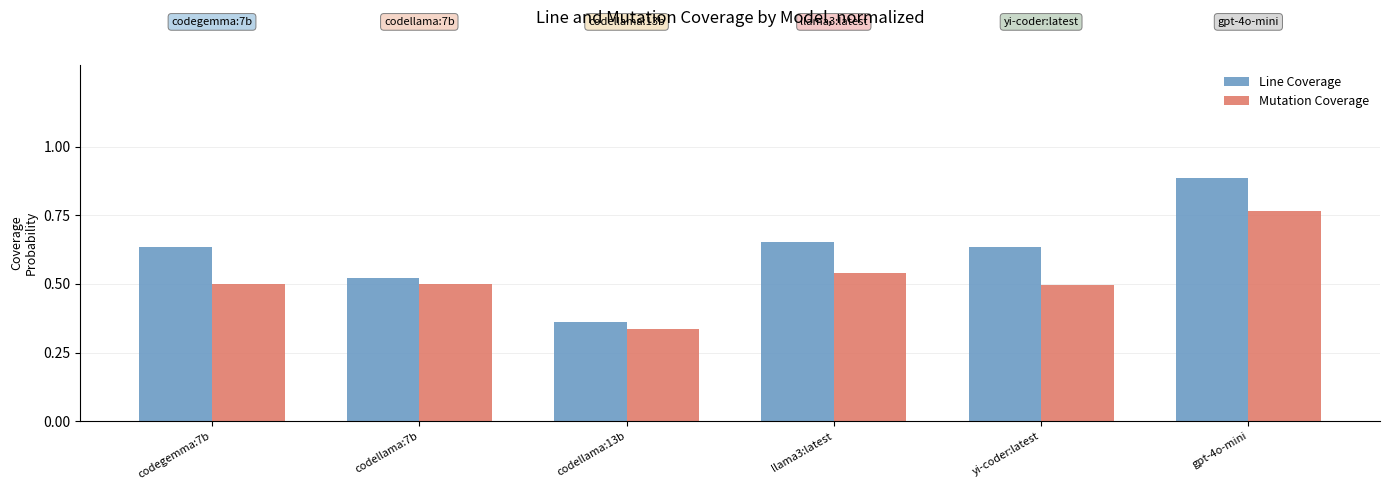

Does the chart contain stacked bars?

No